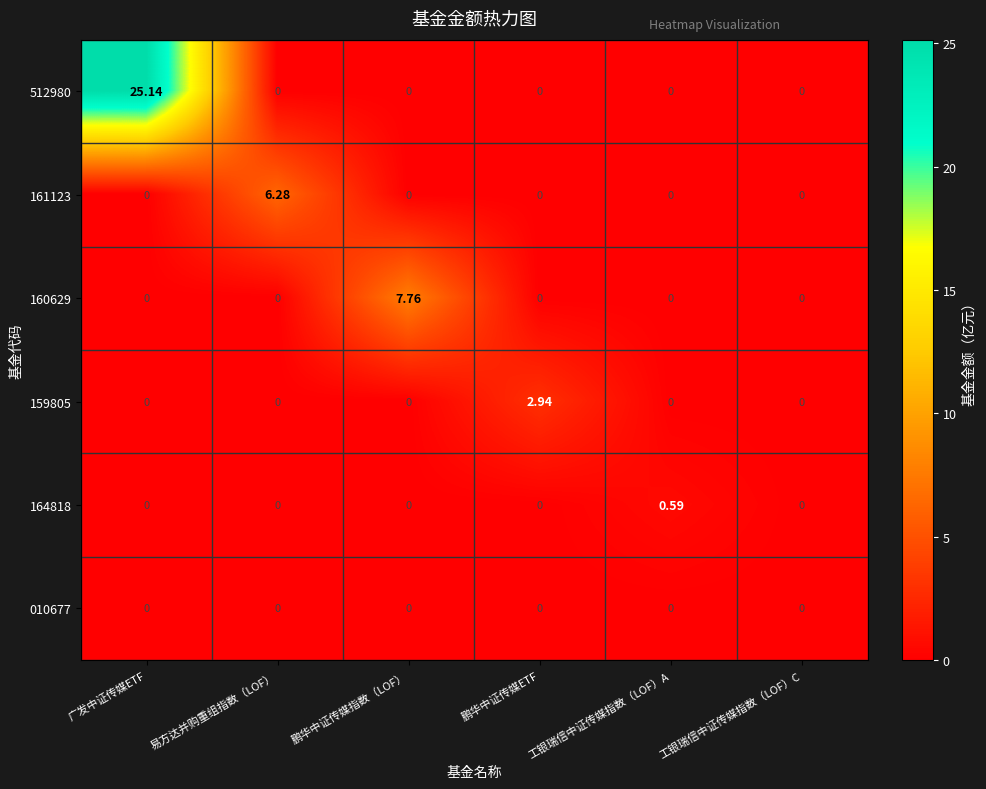

Which category has the highest value across all series?

广发中证传媒ETF